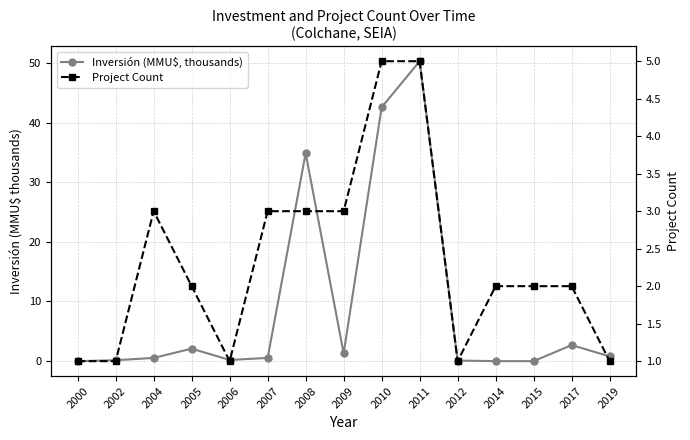

In Inversión (MMU$, thousands), how many points are lower than both neighbors (excluding endpoints)?

2